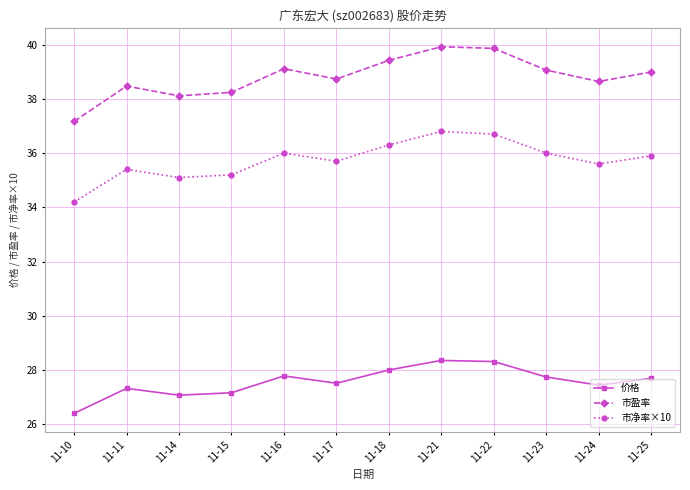

List the series in order of their overall mean, lowest first.

价格, 市净率×10, 市盈率